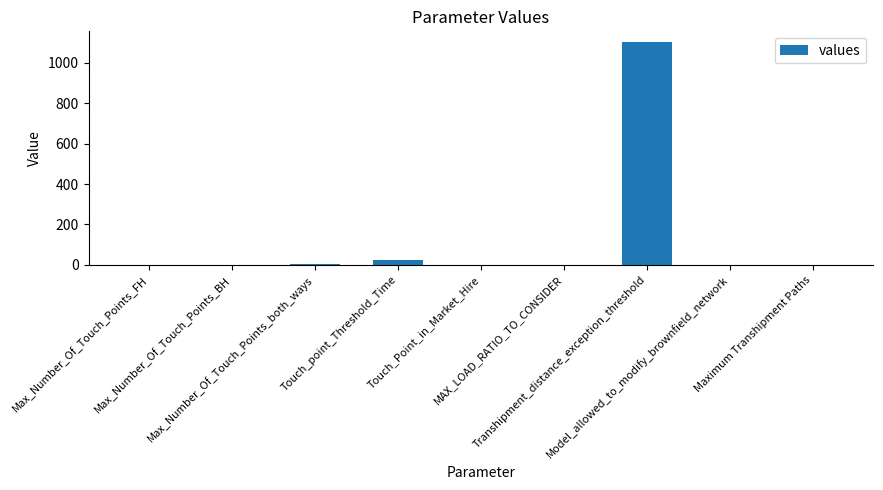

What is the maximum value shown in the chart?

1100.0